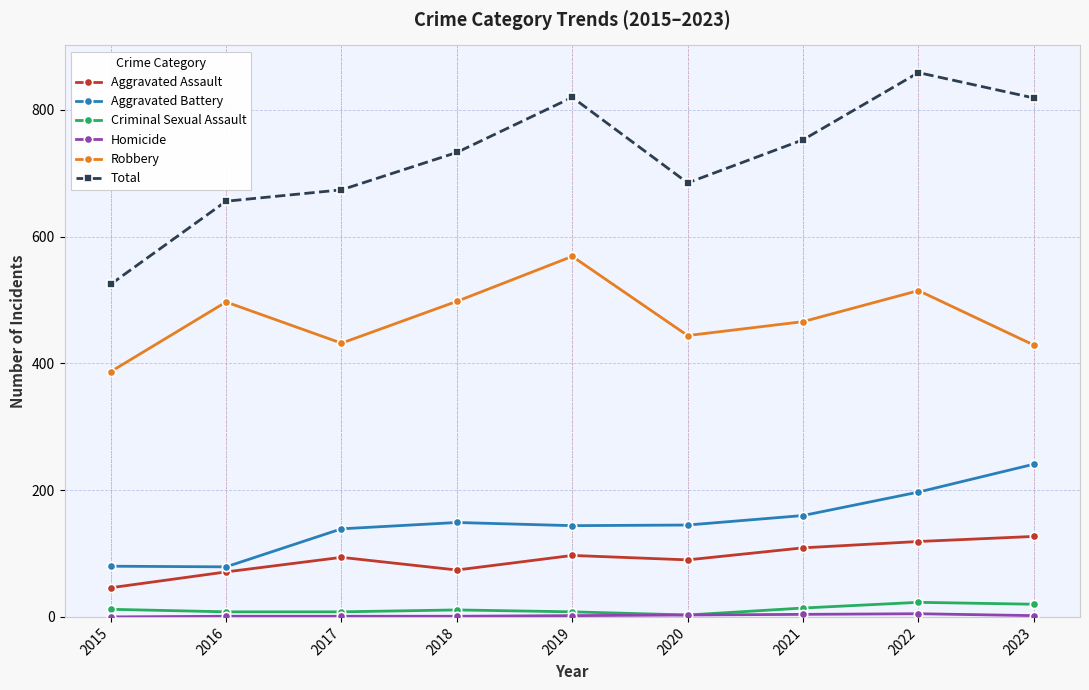

True or false: Total and Aggravated Battery cross at least once.

False